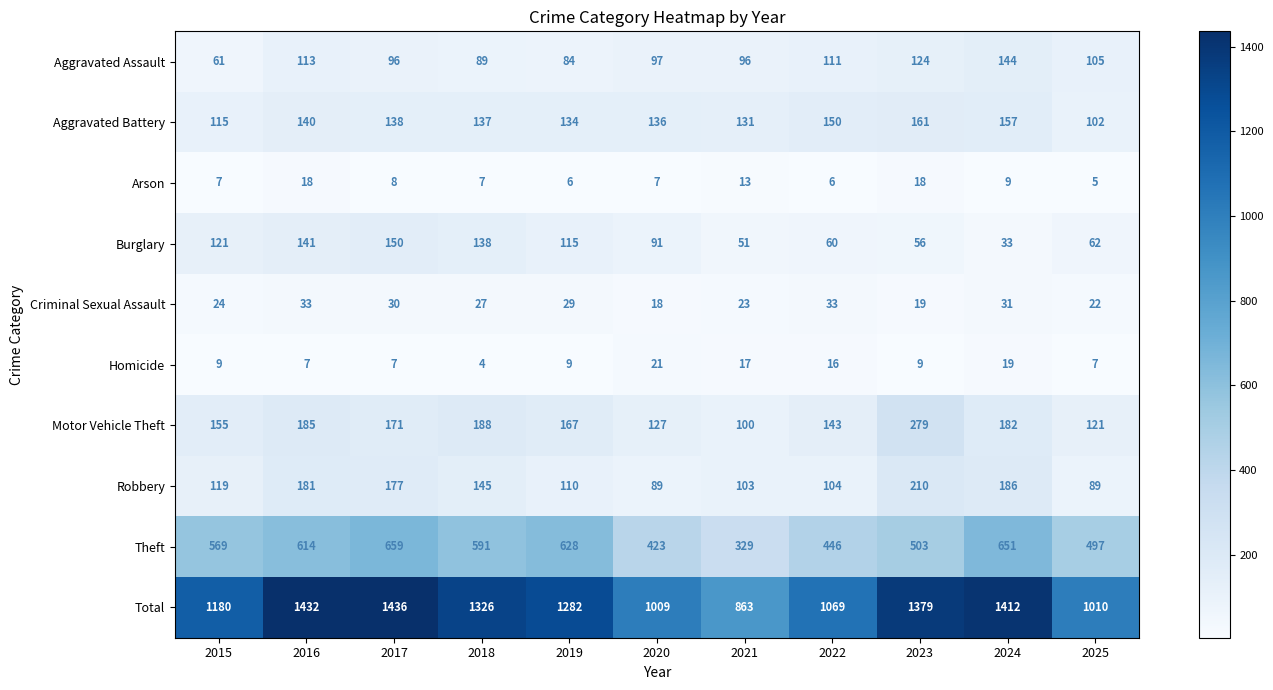

What is the lowest value of the Aggravated Assault series?

61